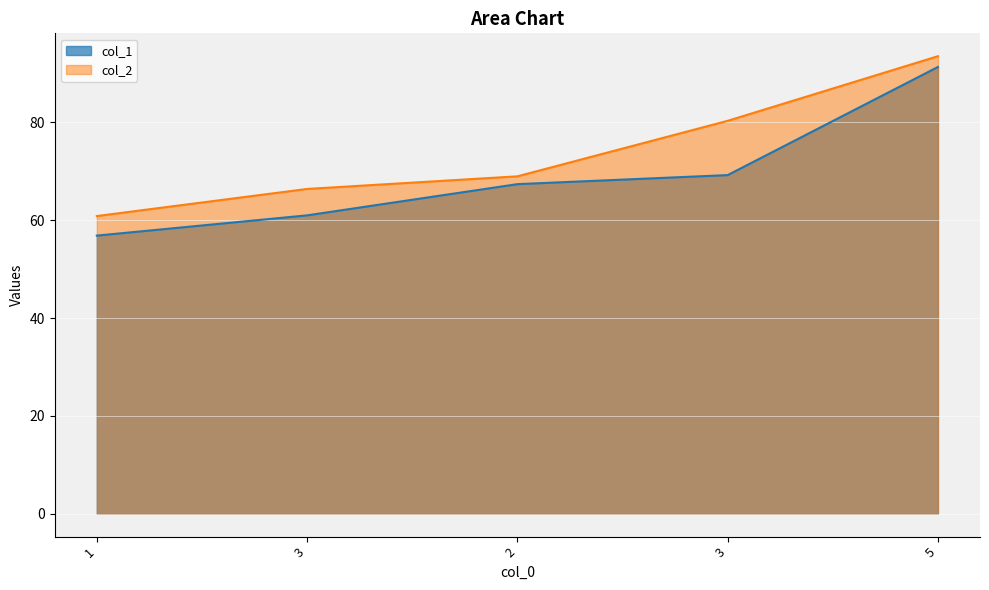

True or false: col_1 and col_2 intersect in this chart.

False